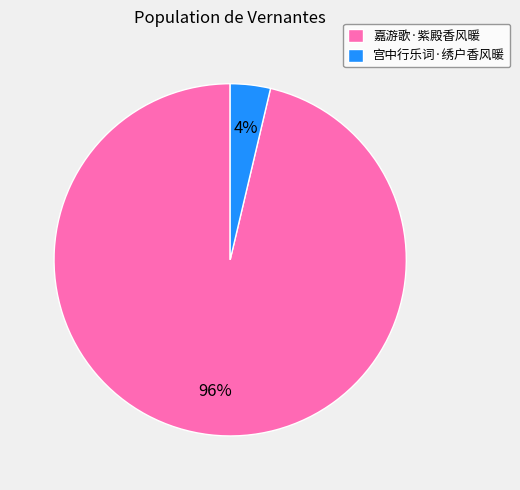

To the nearest percent, what is the combined percentage of 宫中行乐词·绣户香风暖 and 嘉游歌·紫殿香风暖?

100%